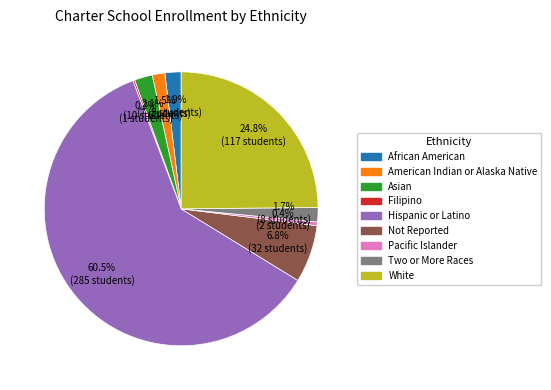

Which slice is the largest?

Hispanic or Latino